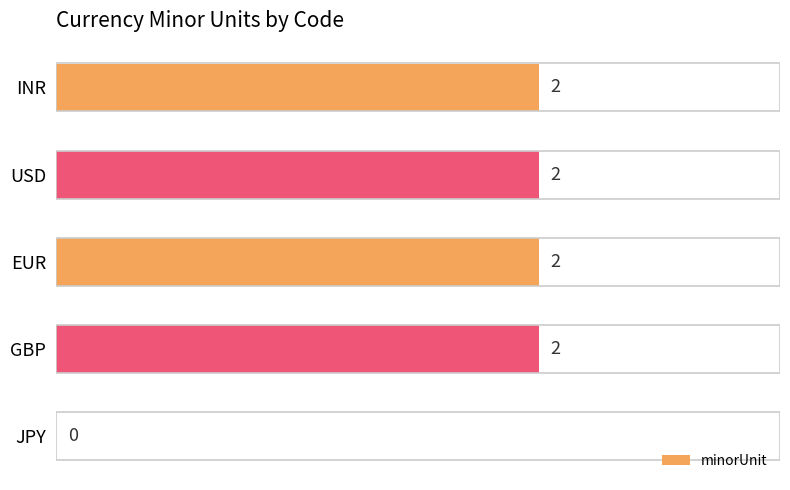

Which has a higher value, EUR or JPY?

EUR